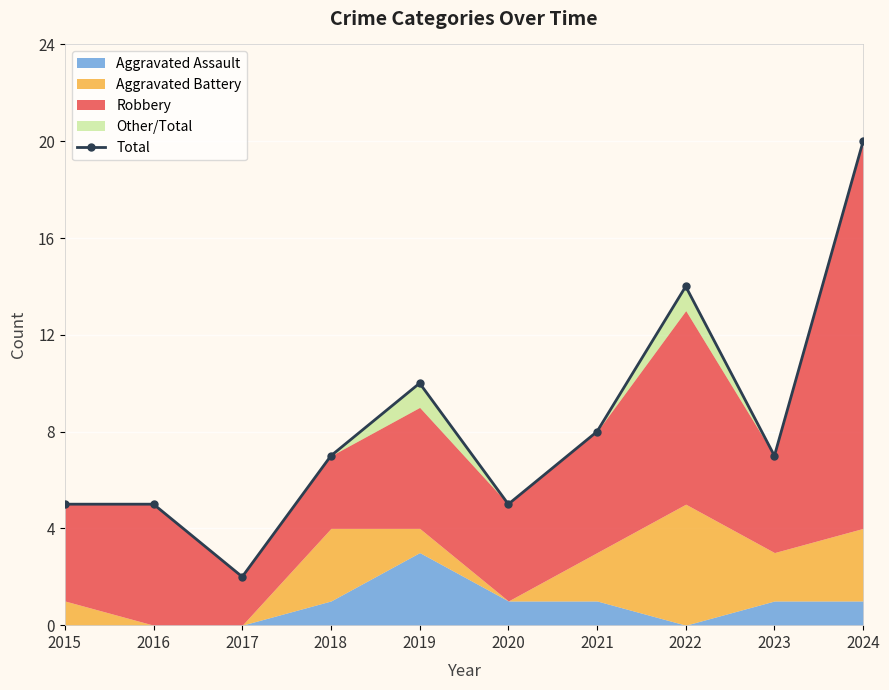

Between 2019 and 2022, which is larger?

2022